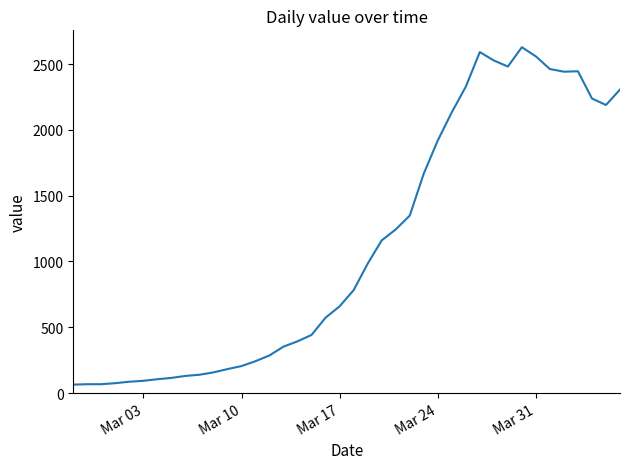

What is the greatest value displayed?

2628